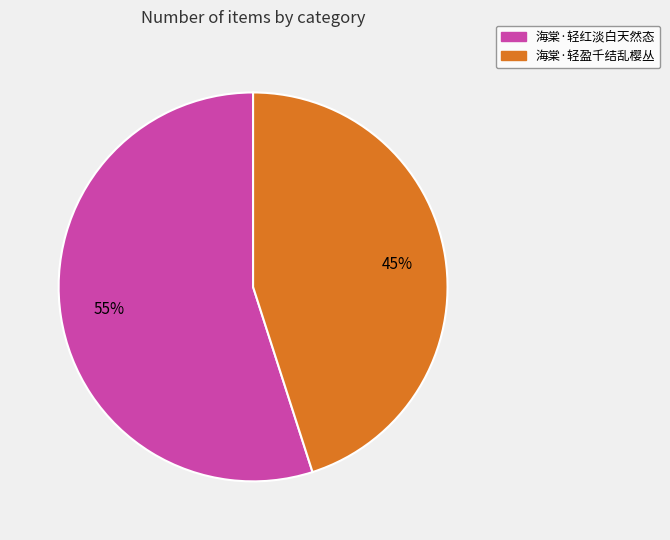

Rank the categories by value from highest to lowest.

海棠·轻红淡白天然态, 海棠·轻盈千结乱樱丛